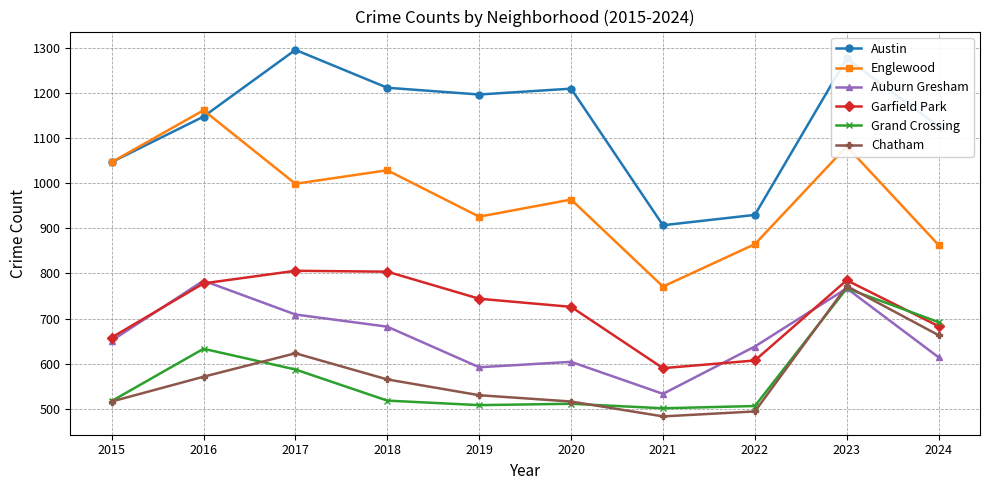

Which series changed the most between 2017 and 2021?

Austin